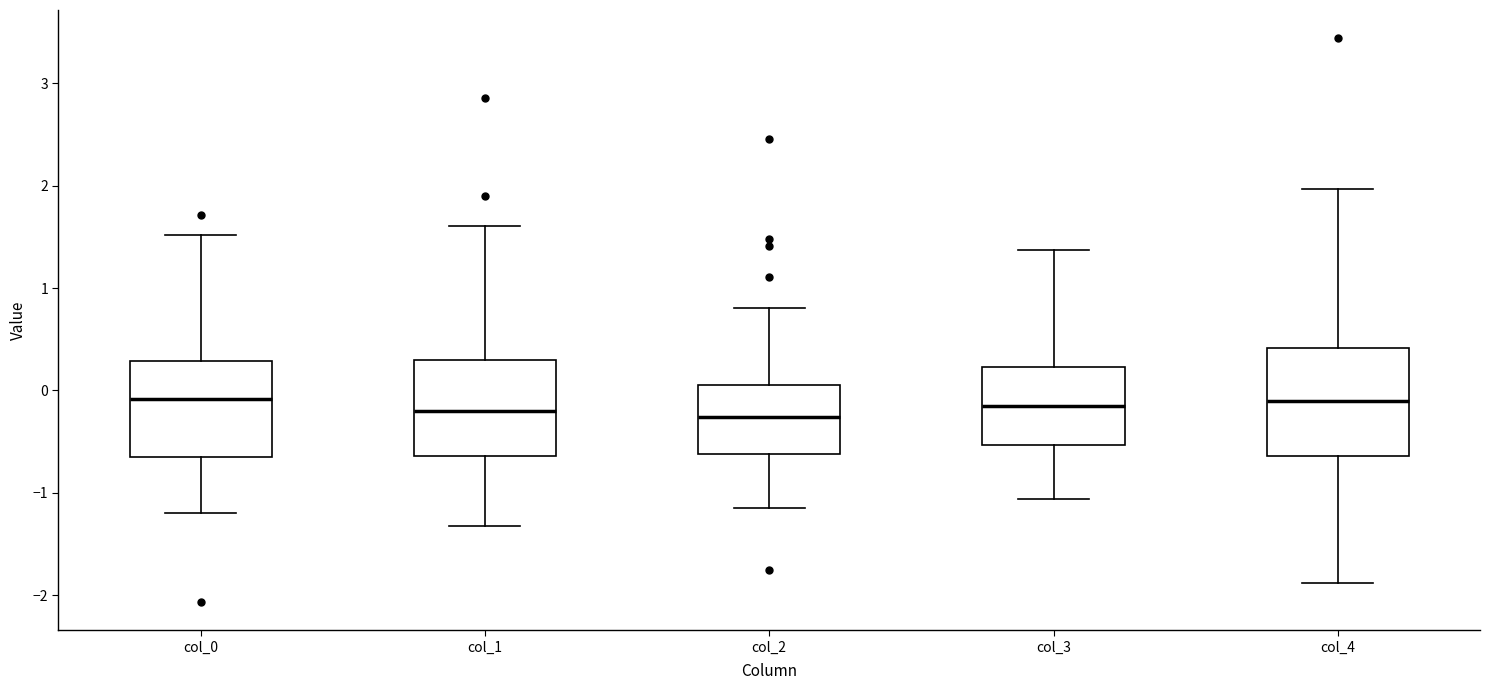

Reading left to right, transcribe this box plot: for each box, give where its median line is, the range the box spans, and where its two whiskers end, as read against the y-axis. The values are not printed on the chart, so give them approximately, as read against the axis.

col_0: median -0.1, box -0.7 to 0.3, whiskers -1.2 to 1.5
col_1: median -0.2, box -0.6 to 0.3, whiskers -1.3 to 1.6
col_2: median -0.3, box -0.6 to 0.1, whiskers -1.2 to 0.8
col_3: median -0.1, box -0.5 to 0.2, whiskers -1.1 to 1.4
col_4: median -0.1, box -0.6 to 0.4, whiskers -1.9 to 2.0